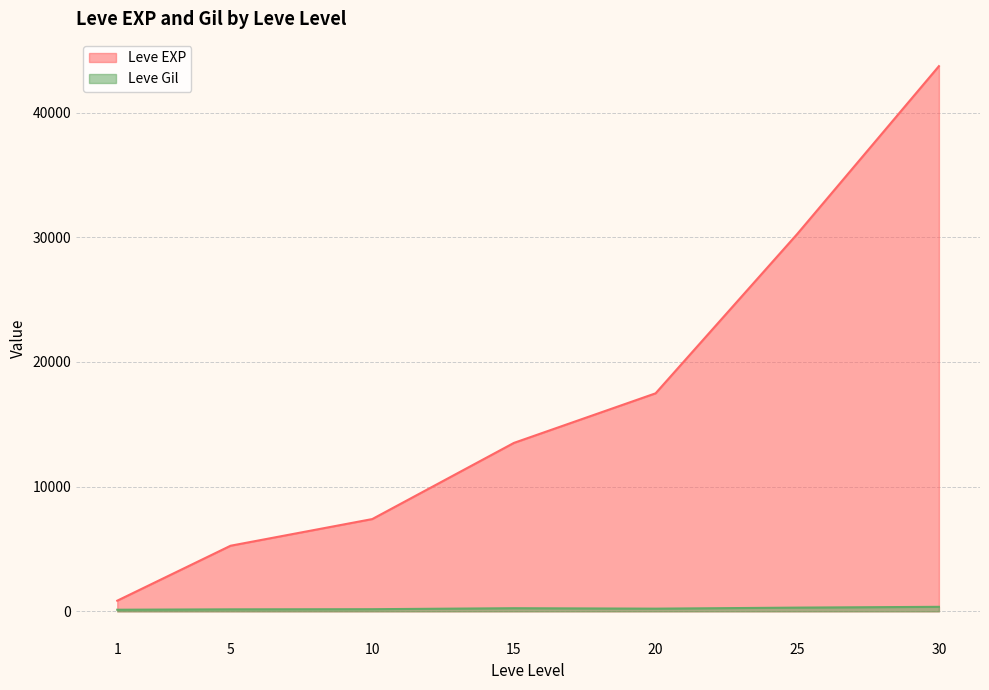

What is the difference between the highest and lowest values at 10?

7229.3